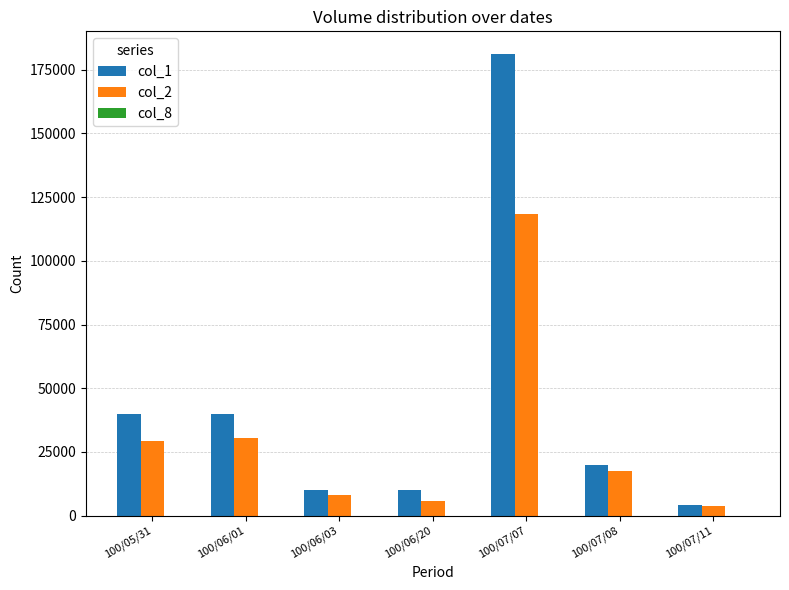

How many groups of bars are there?

7